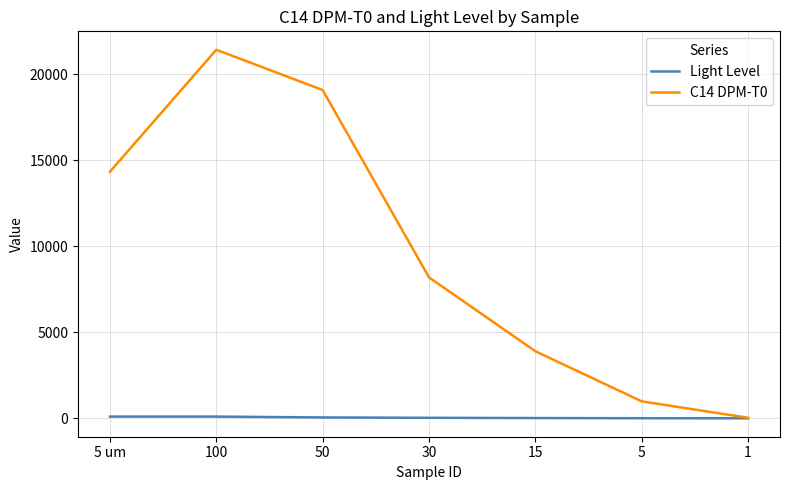

Which series has the largest total across all categories?

C14 DPM-T0